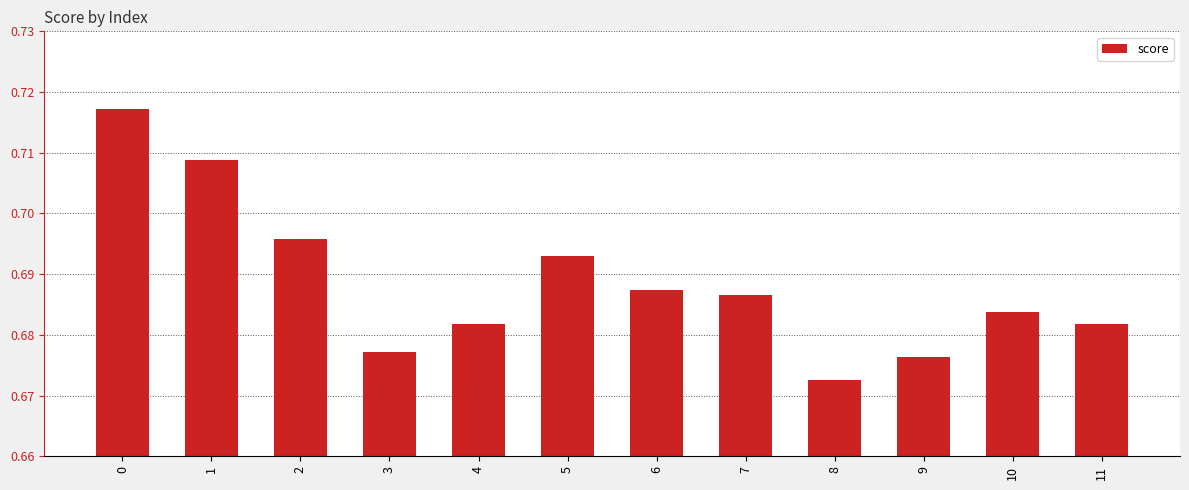

How many distinct data groups are displayed?

1